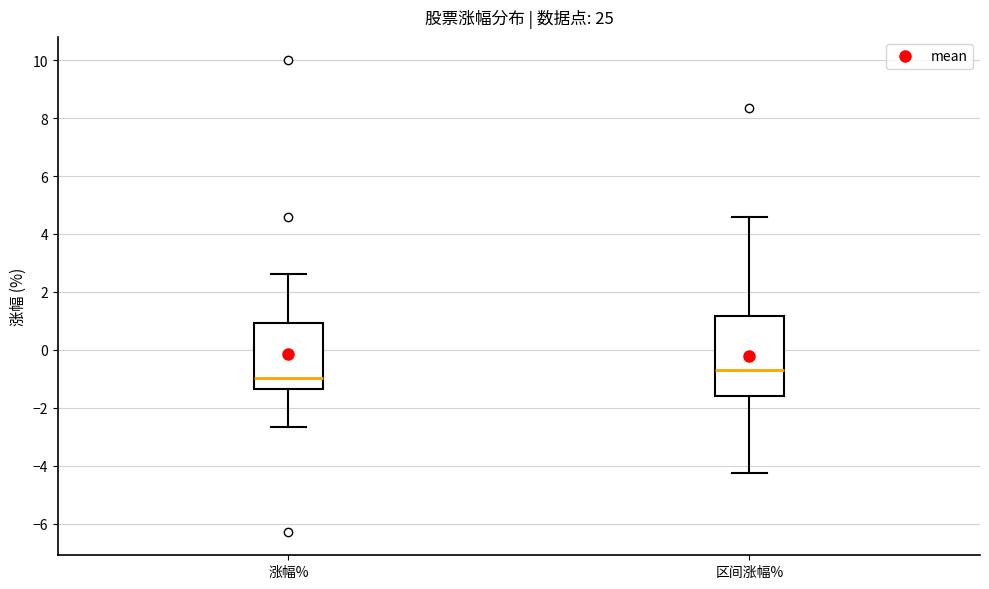

Where does the lower whisker of the box for 涨幅% end on the y-axis? The values are not printed on the chart, so give them approximately, as read against the axis.

-2.6